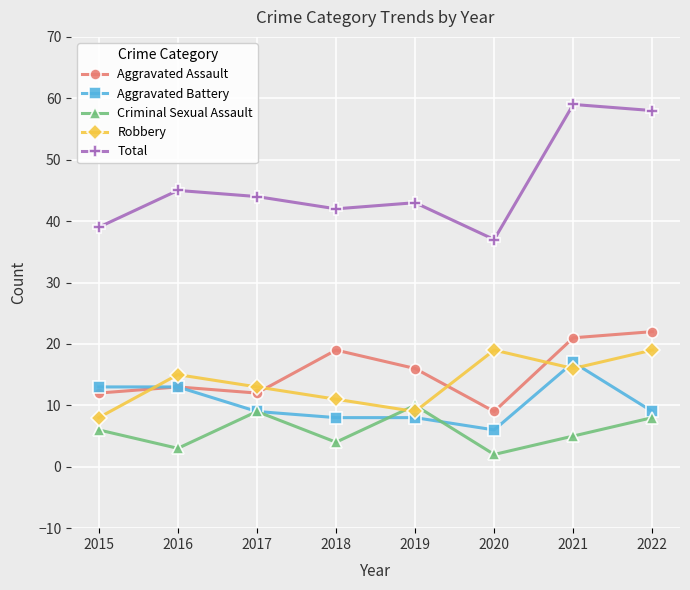

Reading right to left, what are all the values shown in this chart?

Aggravated Assault: 22	21	9	16	19	12	13	12
Aggravated Battery: 9	17	6	8	8	9	13	13
Criminal Sexual Assault: 8	5	2	10	4	9	3	6
Robbery: 19	16	19	9	11	13	15	8
Total: 58	59	37	43	42	44	45	39